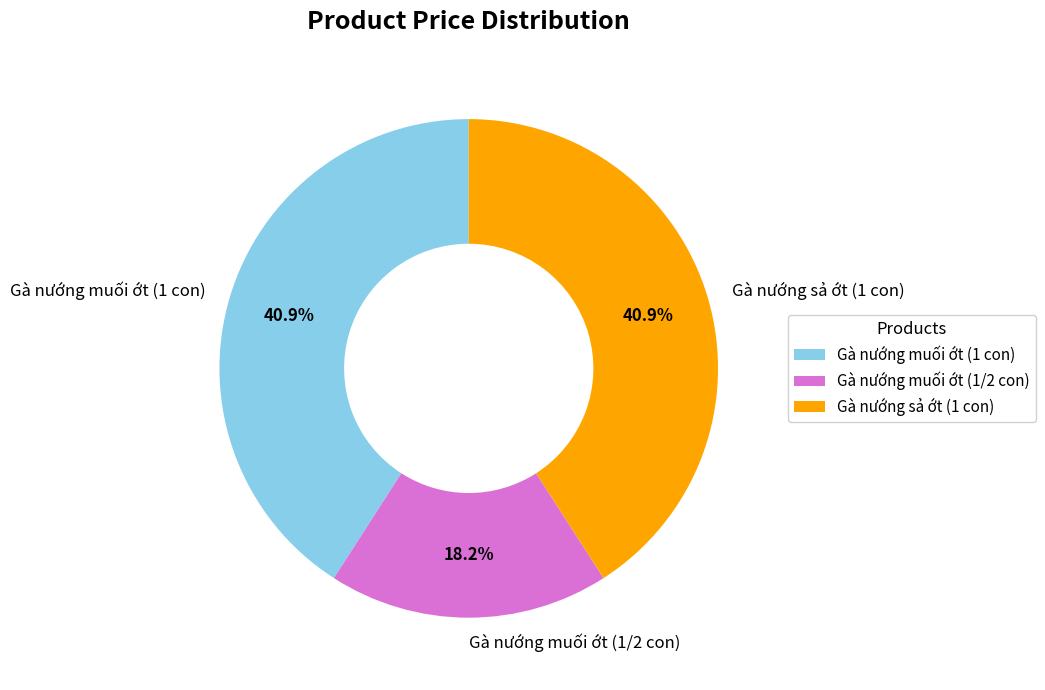

To the nearest percent, what portion does Gà nướng muối ớt (1 con) represent?

41%